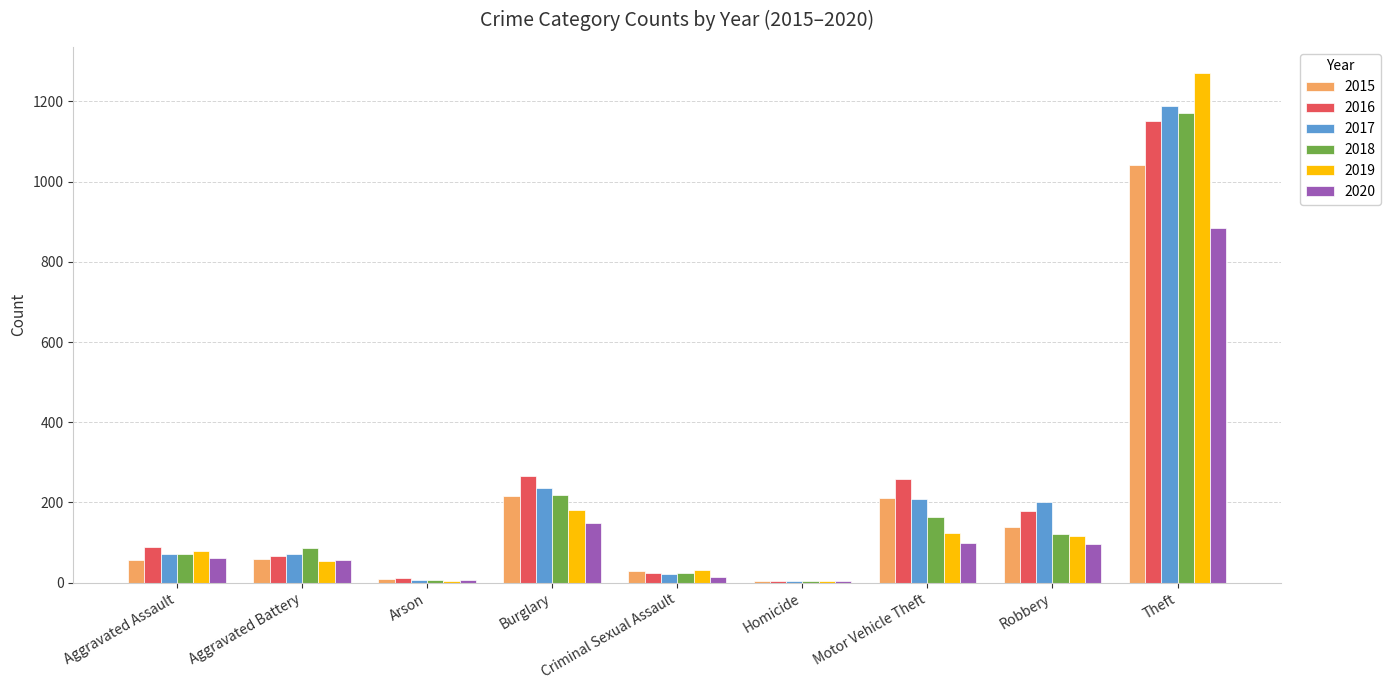

At which category is the sum across all series the highest?

Theft